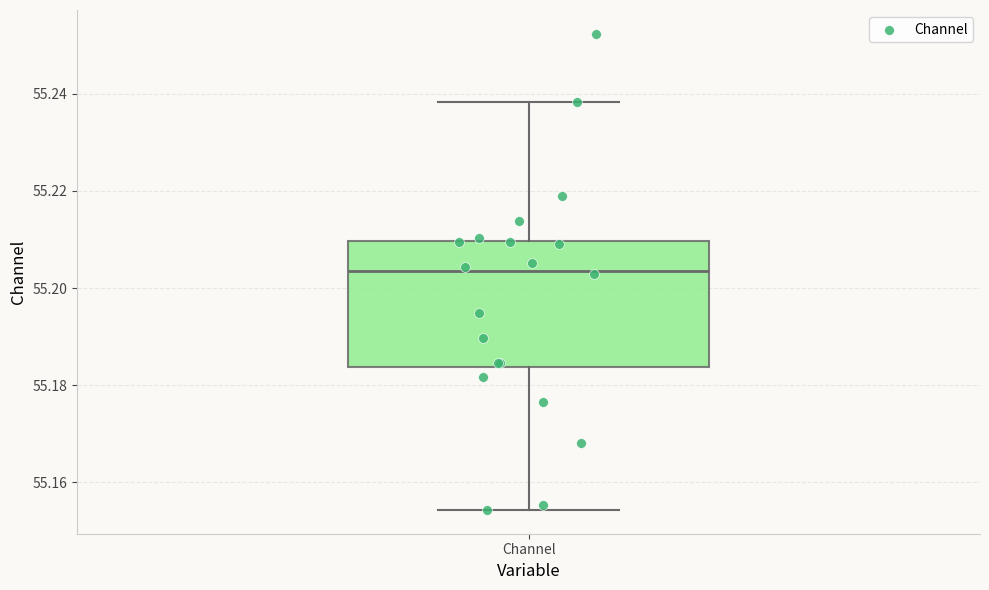

Where does the median line of the box for Channel sit on the y-axis? The values are not printed on the chart, so give them approximately, as read against the axis.

55.204